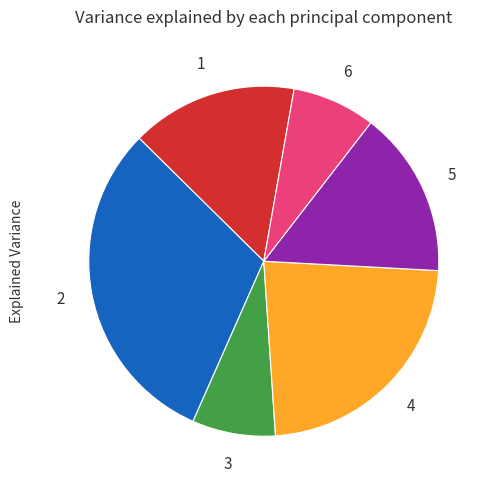

Does any single category account for the majority?

No